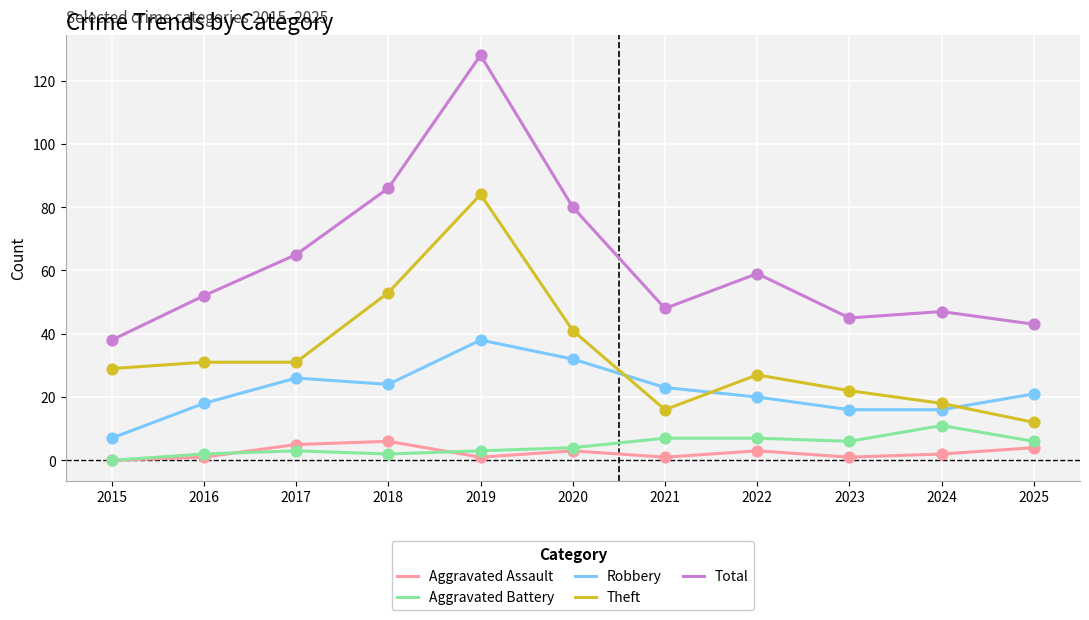

What are all the series names shown in the legend?

Aggravated Assault, Aggravated Battery, Robbery, Theft, Total